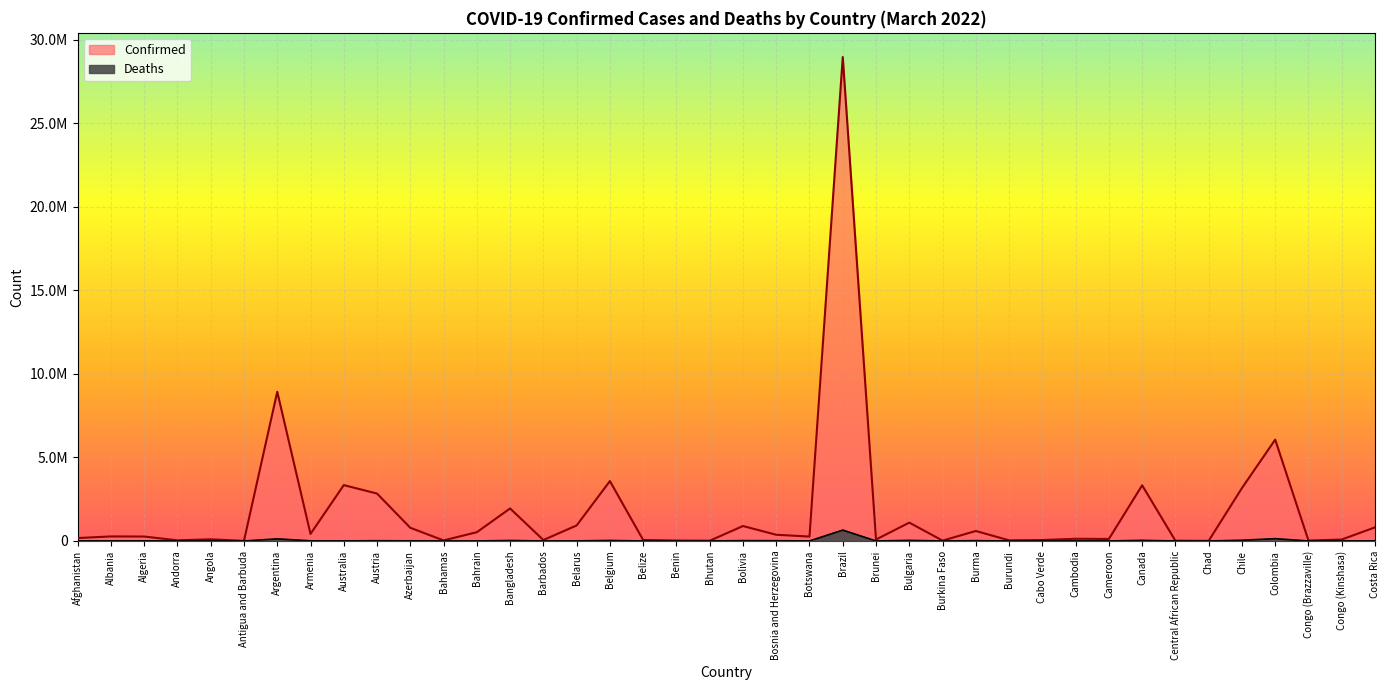

The value of Confirmed at Armenia is 651141. True or false?

False